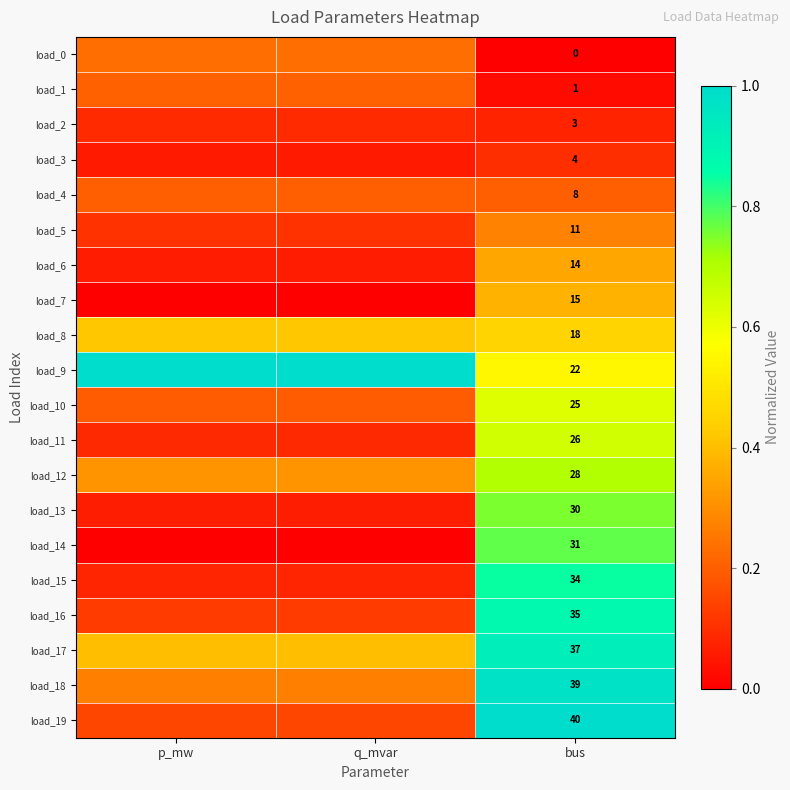

Count the number of categories in the chart.

3